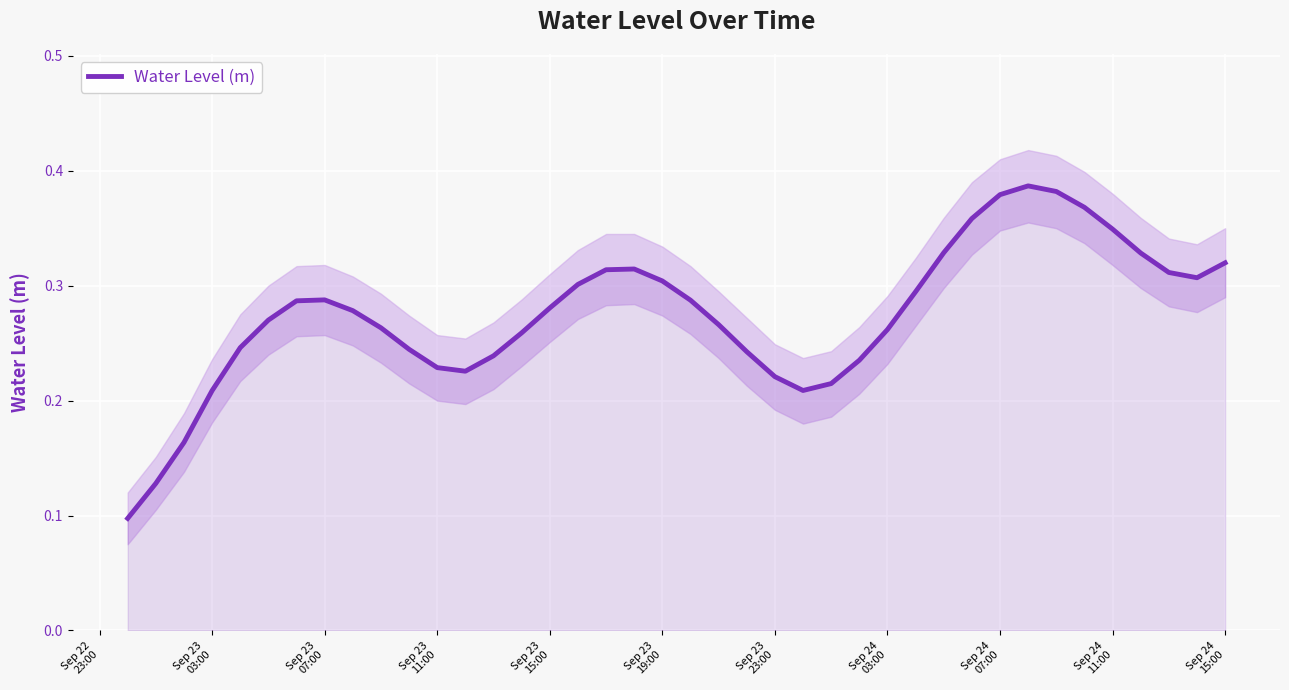

Reading left to right, transcribe all the data shown in this chart.

0.1	0.1	0.2	0.2	0.2	0.3	0.3	0.3	0.3	0.3	0.2	0.2	0.2	0.2	0.3	0.3	0.3	0.3	0.3	0.3	0.3	0.3	0.2	0.2	0.2	0.2	0.2	0.3	0.3	0.3	0.4	0.4	0.4	0.4	0.4	0.3	0.3	0.3	0.3	0.3